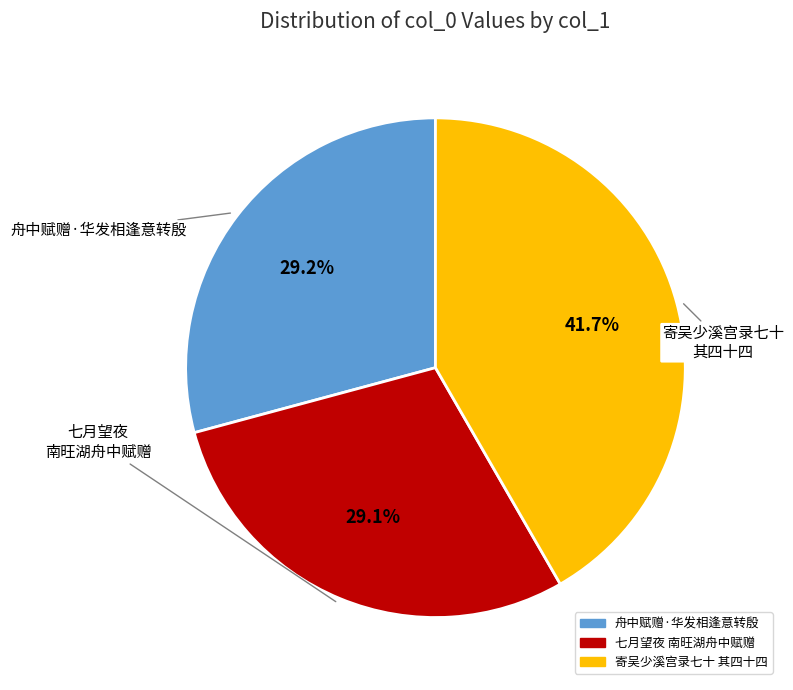

Is there any slice that represents more than half of the pie?

No